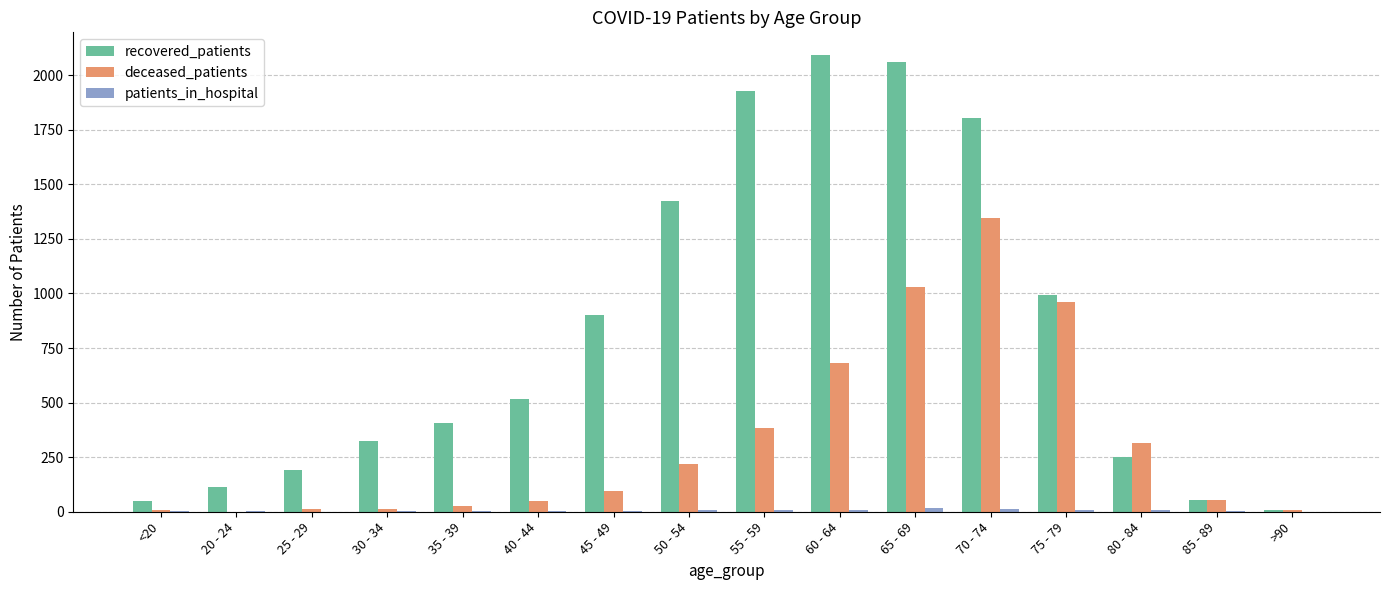

What is the greatest value displayed?

2092